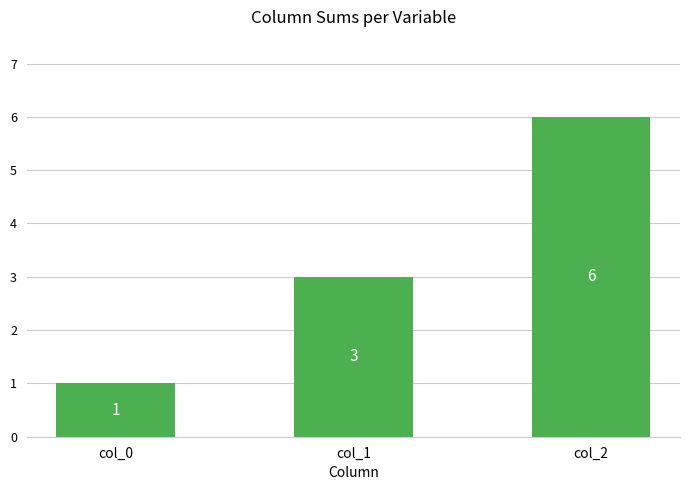

Reading right to left, transcribe all the data shown in this chart.

6	3	1